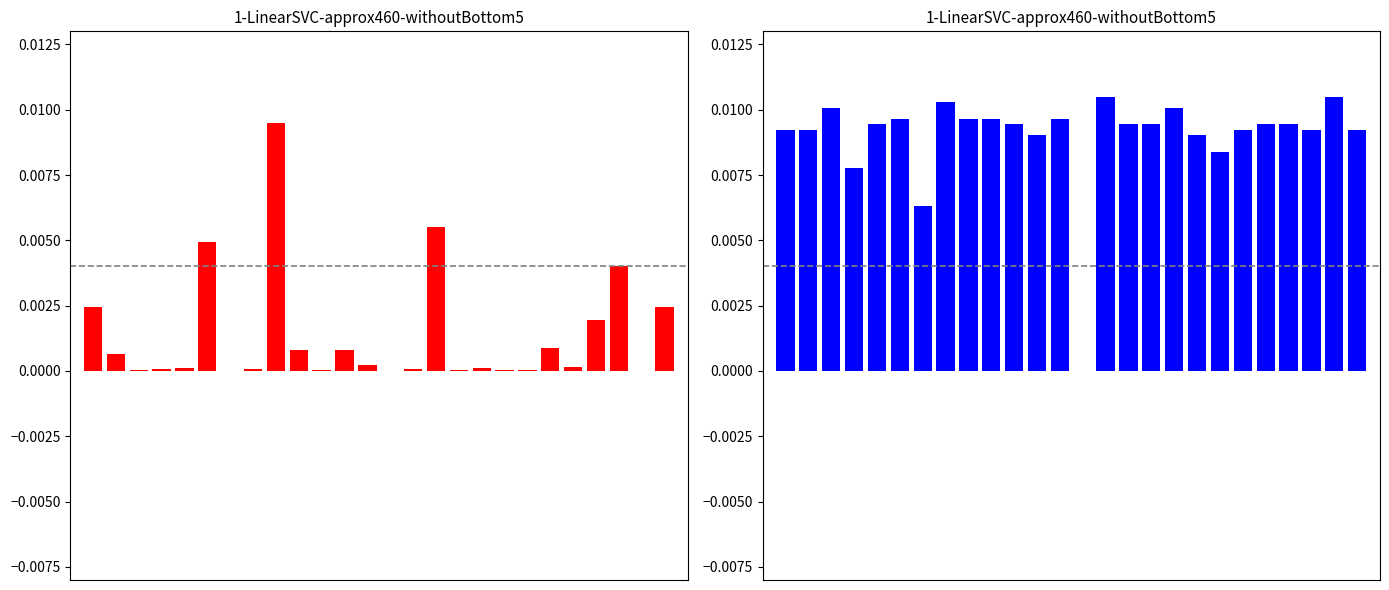

At which category does the chart reach its peak across all series?

14